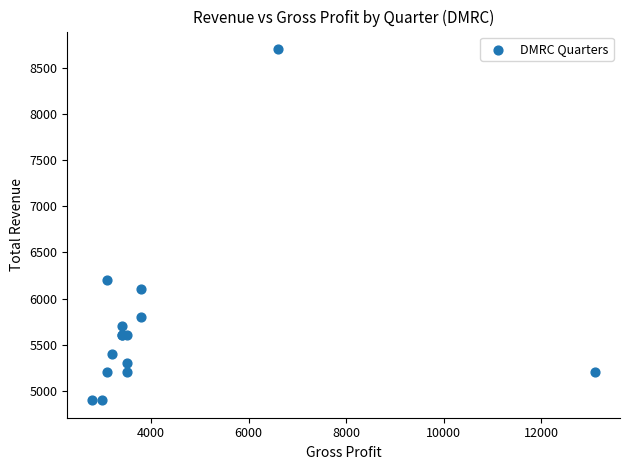

What Y value in the scatter plot is closest to 6800?

6200